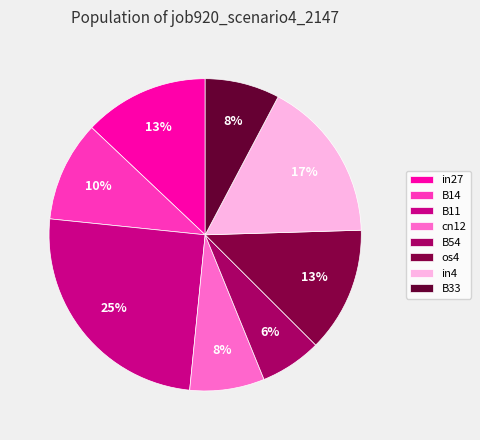

To the nearest percent, what percentage of the pie is B54?

6%